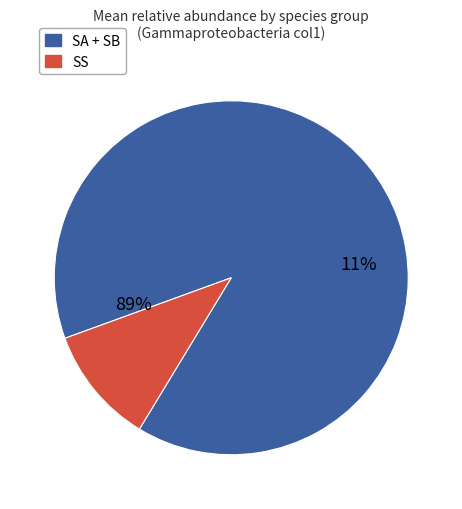

True or false: SS accounts for 11% of the total.

True